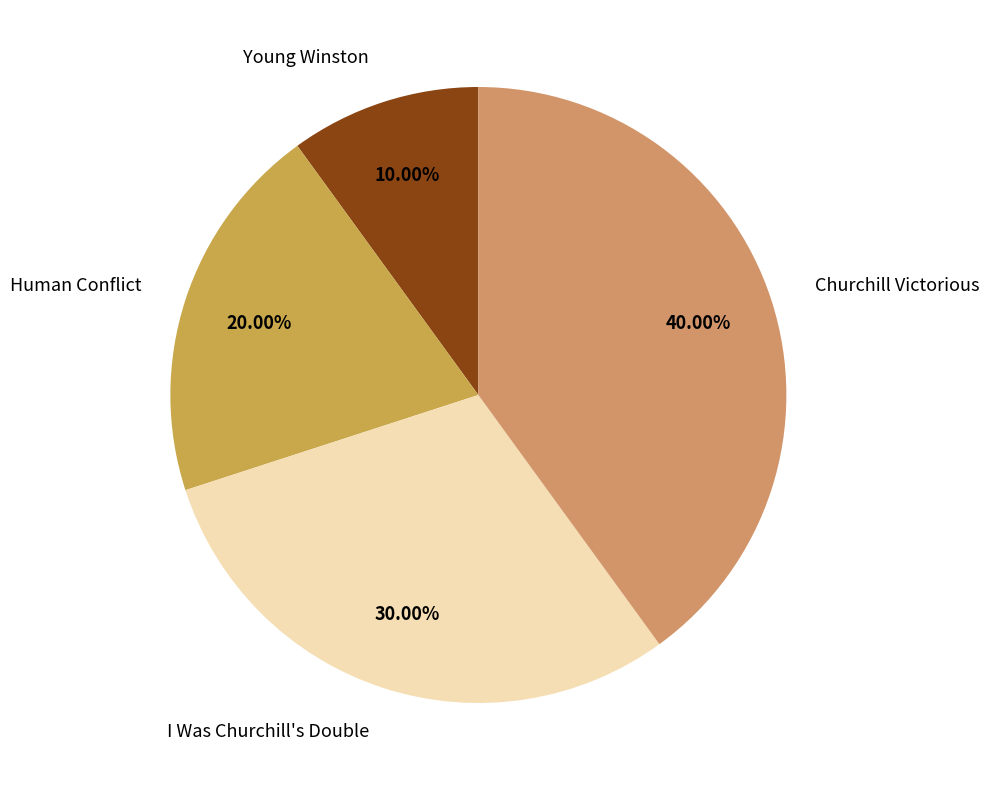

How many segments does this pie chart have?

4